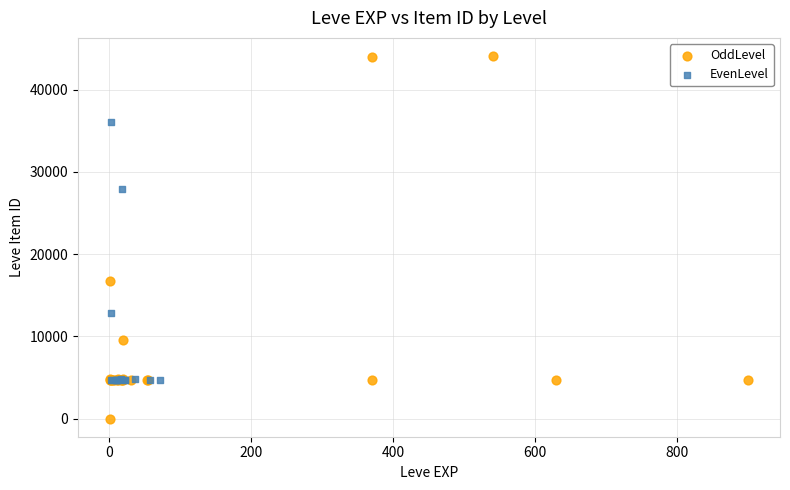

Which series has the widest spread of Y values?

OddLevel